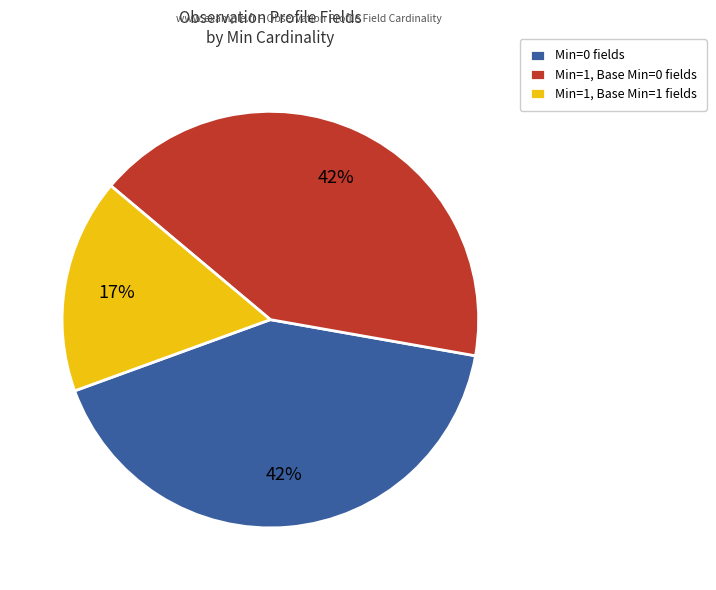

Which category has the smallest portion of the pie?

Min=1, Base Min=1 fields